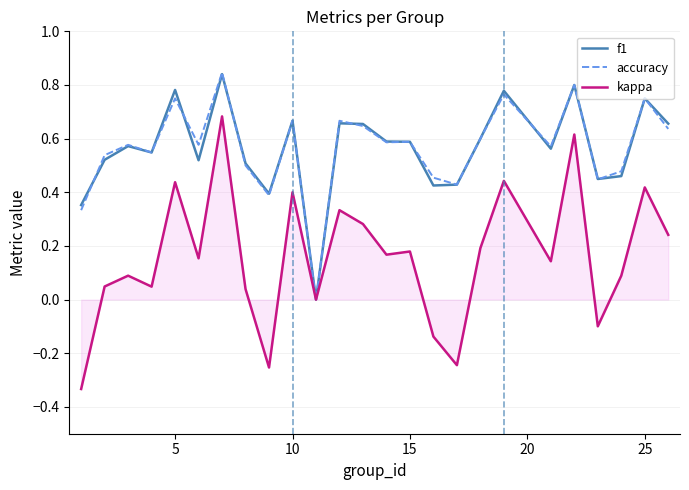

How many lines are shown in the chart?

3